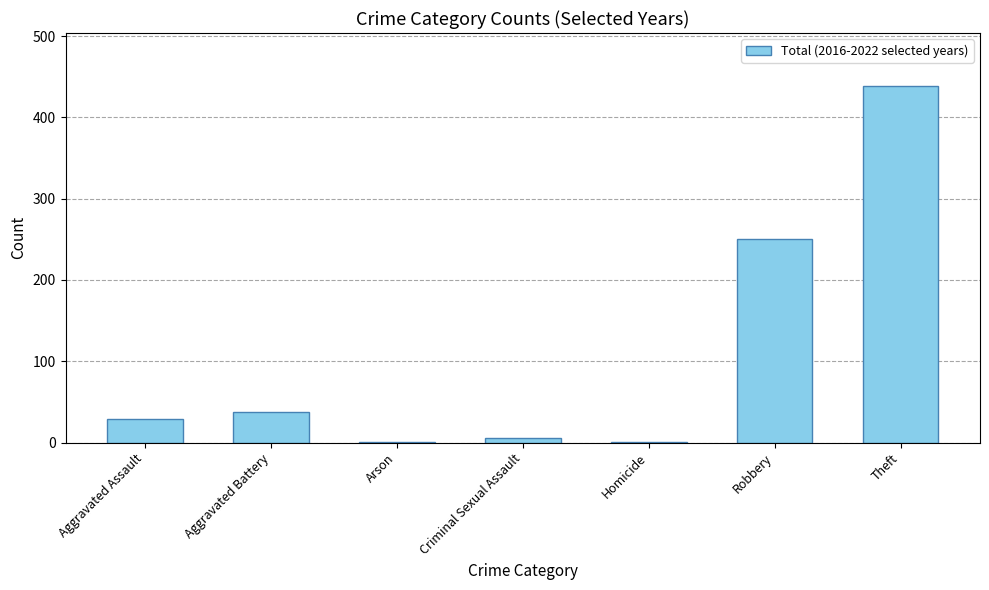

Approximately how many times larger is the value at Aggravated Assault compared to Criminal Sexual Assault?

4.8